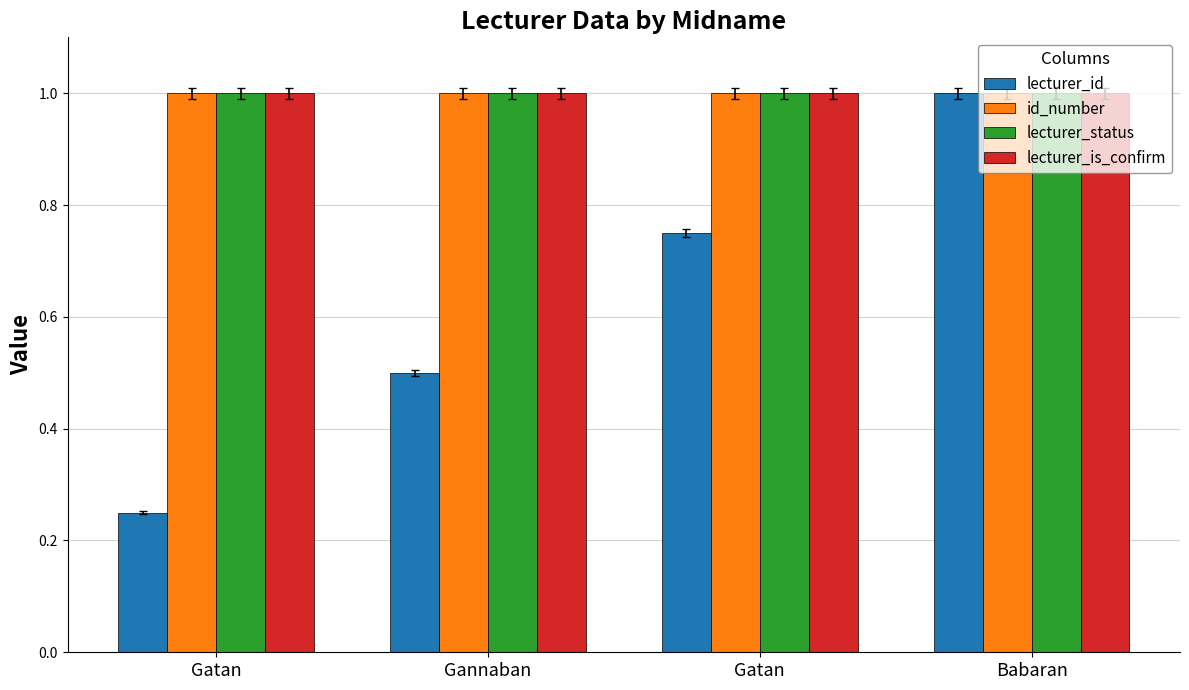

What is the label of the 4th bar from the left?

Babaran